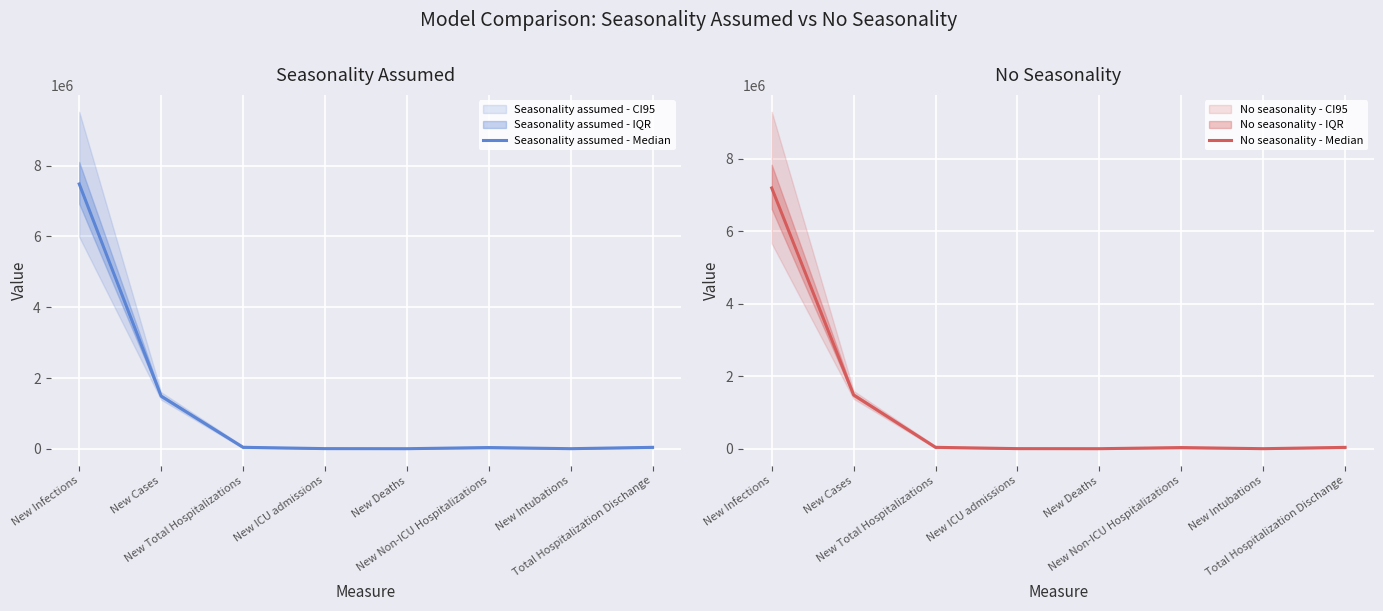

What is the label of the 3rd point from the right?

New Non-ICU Hospitalizations